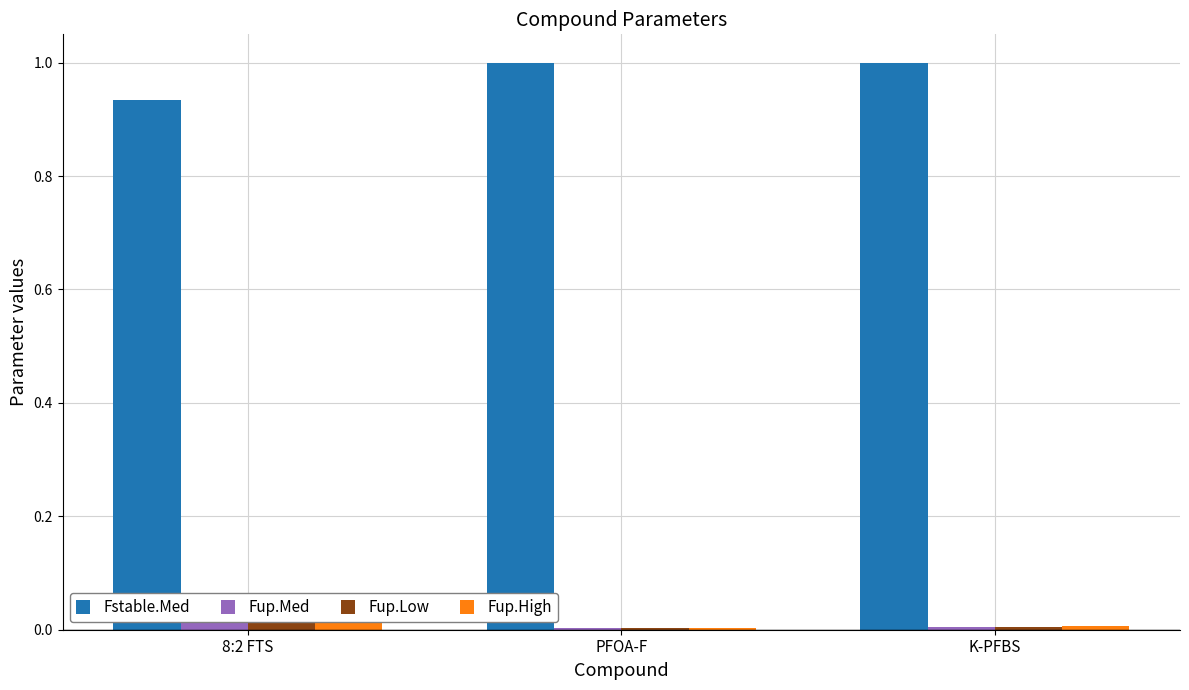

What is the spread (max minus min) of values at PFOA-F?

1.0